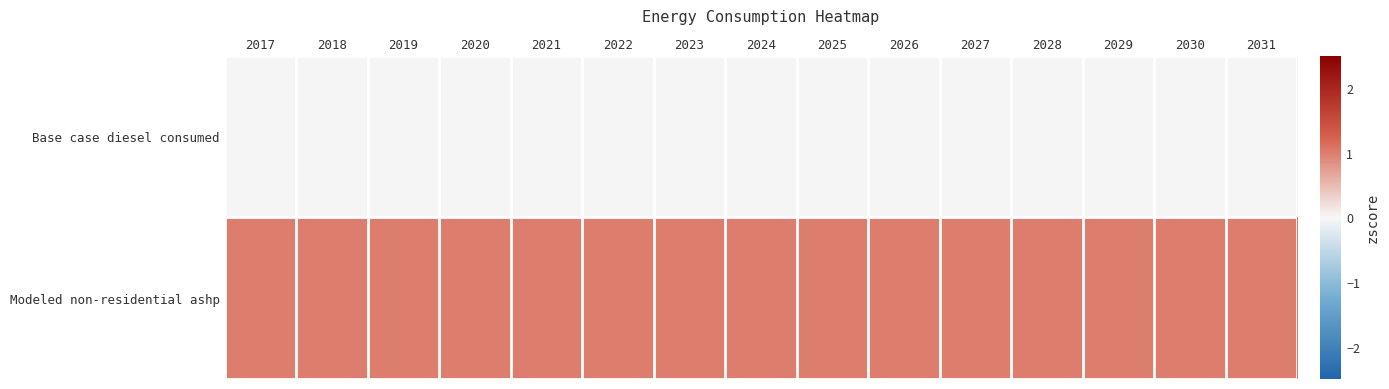

Which label corresponds to the largest value in the chart?

2017